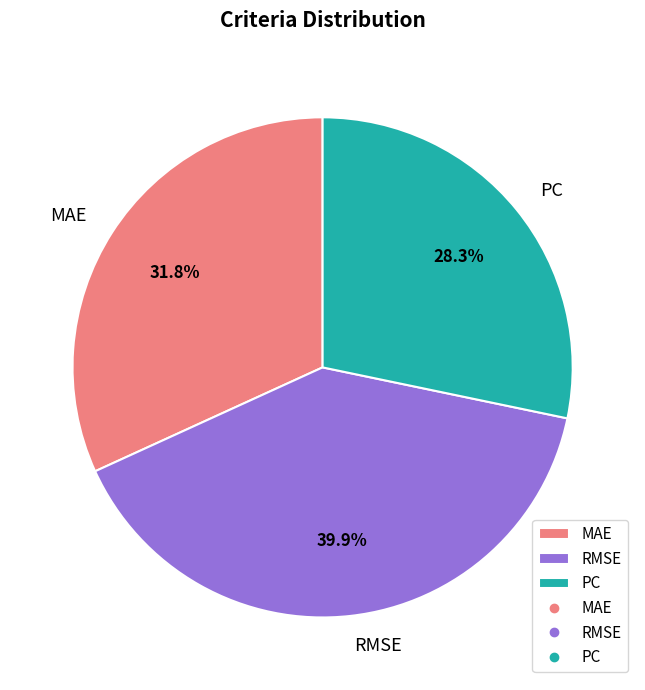

Is there any slice that represents more than half of the pie?

No